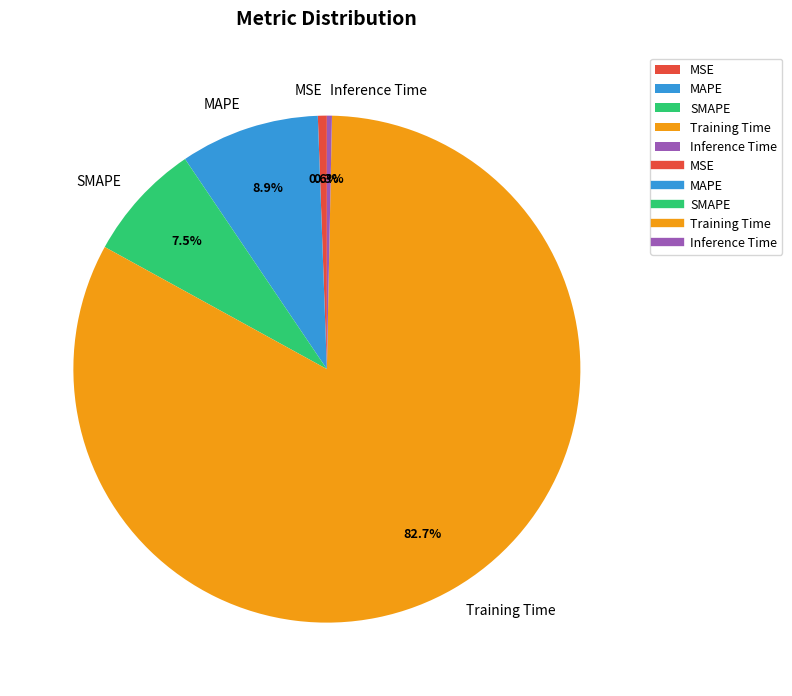

Is there any slice that represents more than half of the pie?

Yes